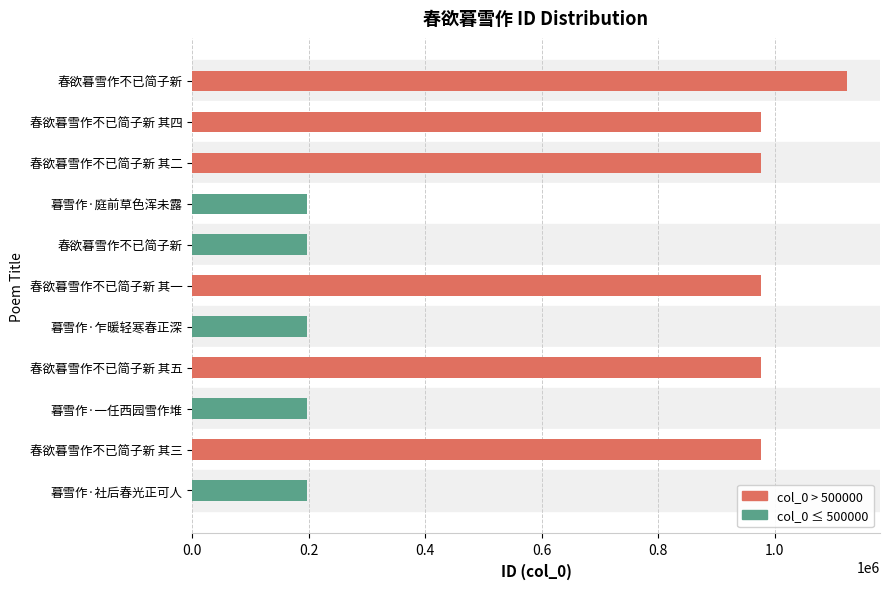

How many data points are less than 976706?

5